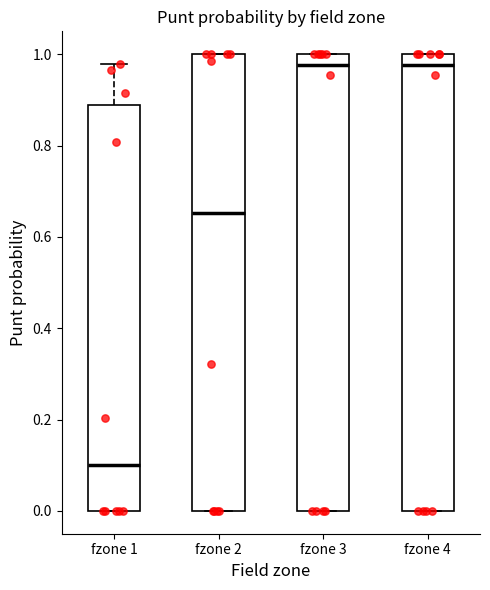

Where is the lower edge of the box for fzone 2 on the y-axis? The values are not printed on the chart, so give them approximately, as read against the axis.

0.00